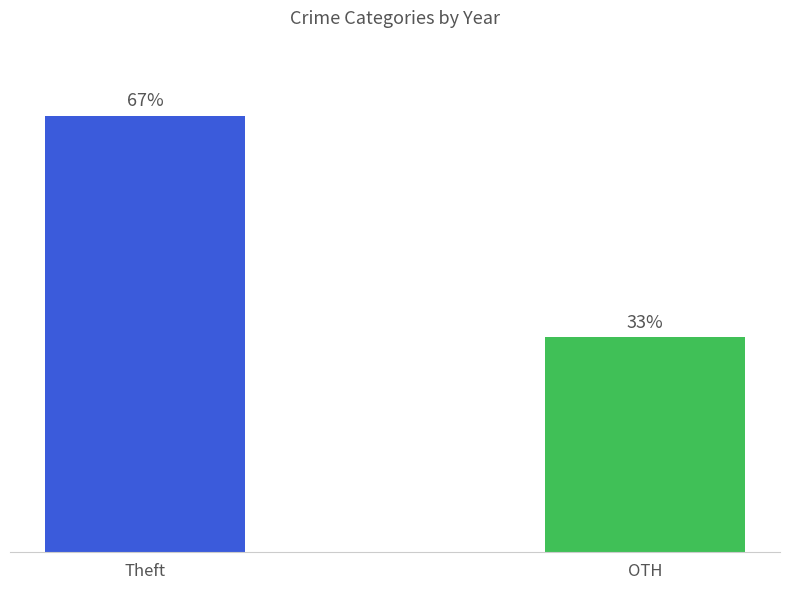

What is the average value?

50